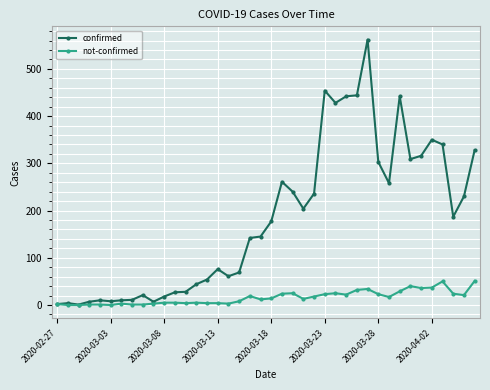

What are all the series names shown in the legend?

confirmed, not-confirmed